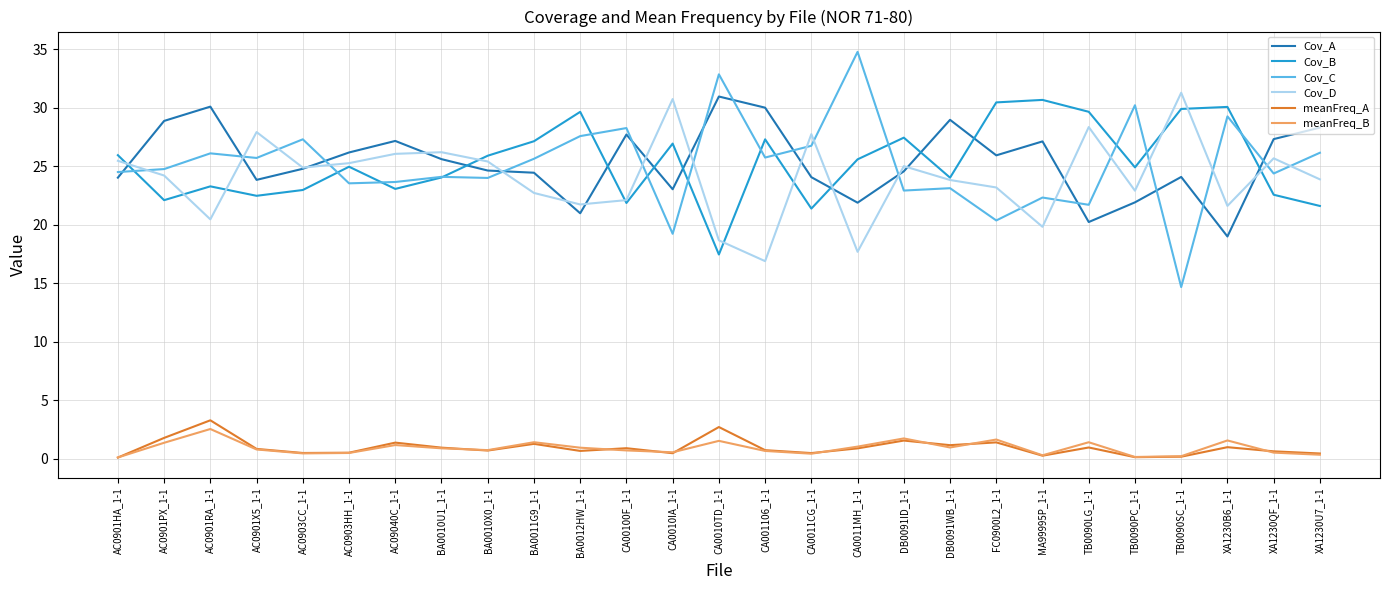

How many intersections are there between Cov_A and Cov_B?

9